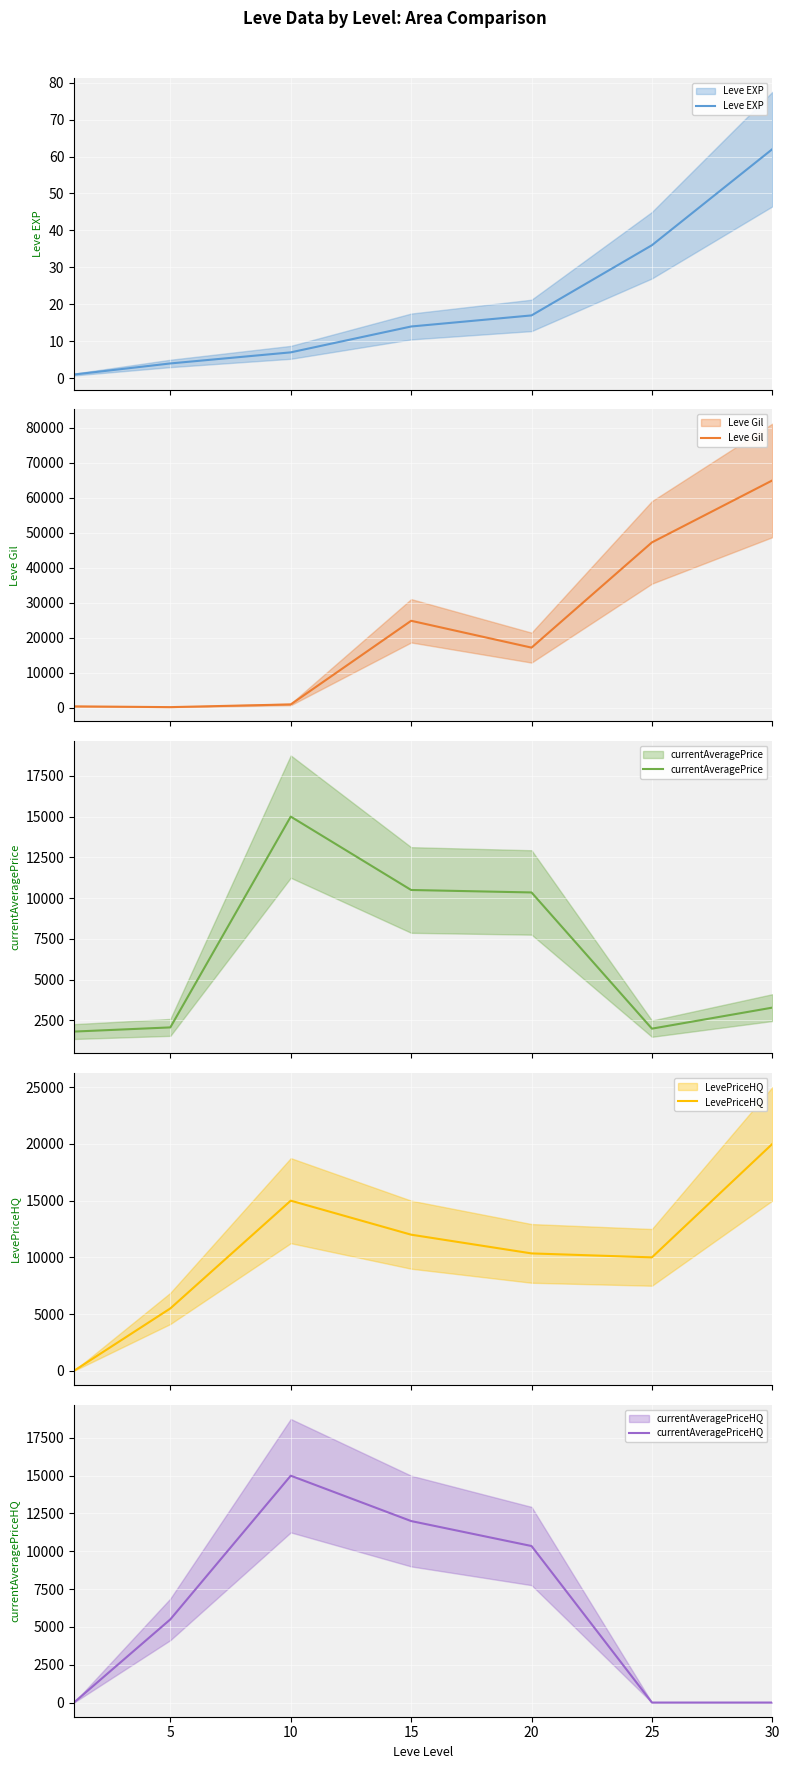

What is the total value across all series at 30?

88260